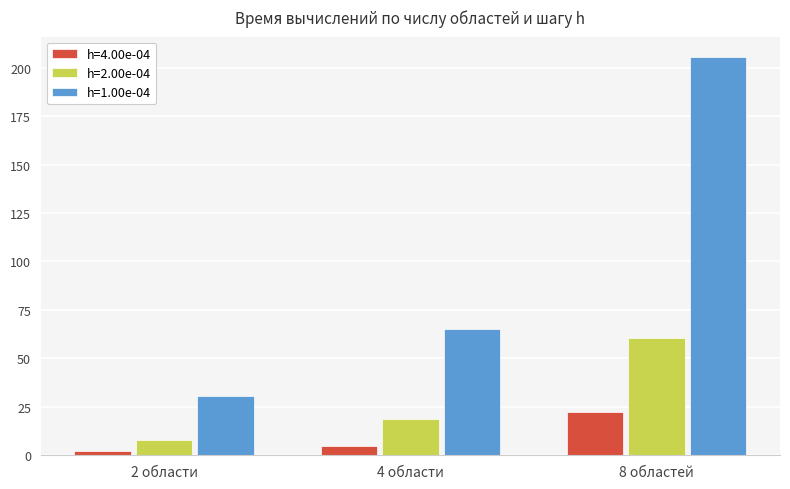

What is the difference between the highest and lowest values at 8 областей?

183.6